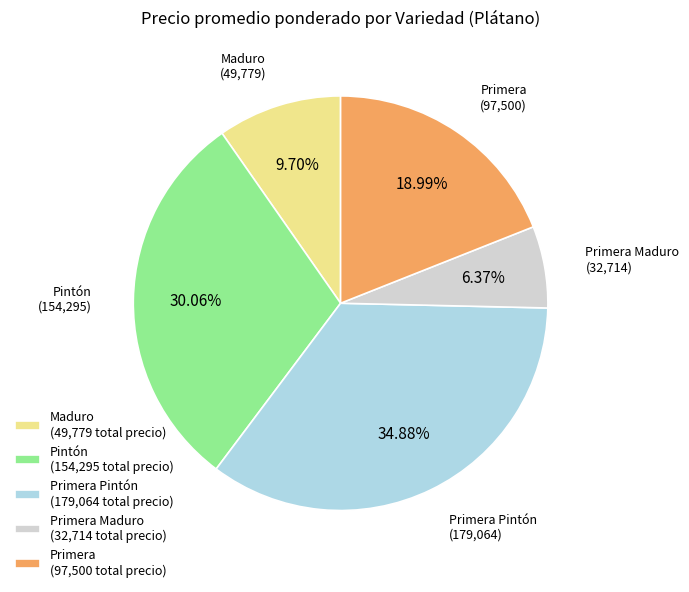

Is the sum of Pintón (154,295 total precio) and Primera Pintón (179,064 total precio) greater than half?

Yes